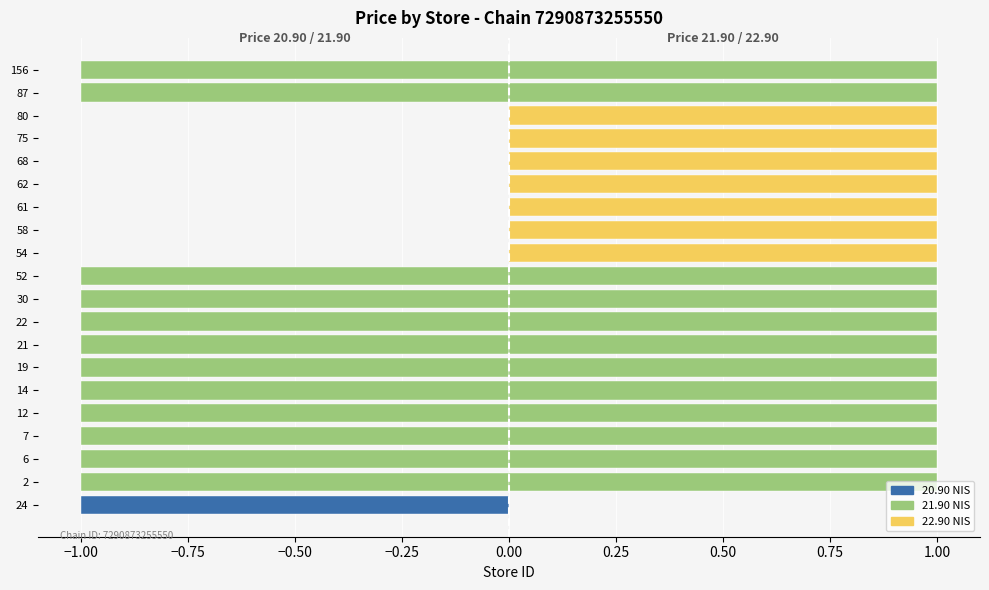

True or false: ≤ 21.90 (left) has a value of -1 at 22.

True